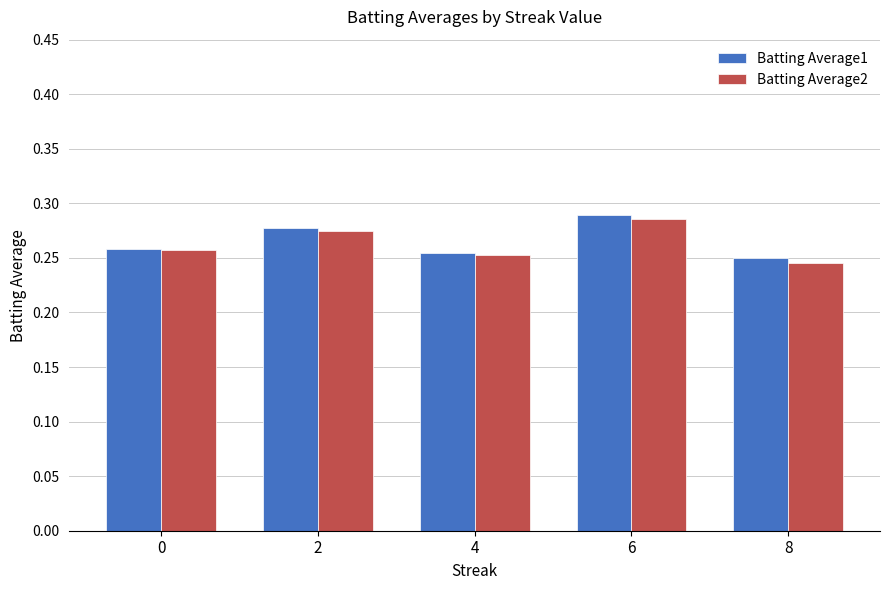

What are all the series names shown in the legend?

Batting Average1, Batting Average2